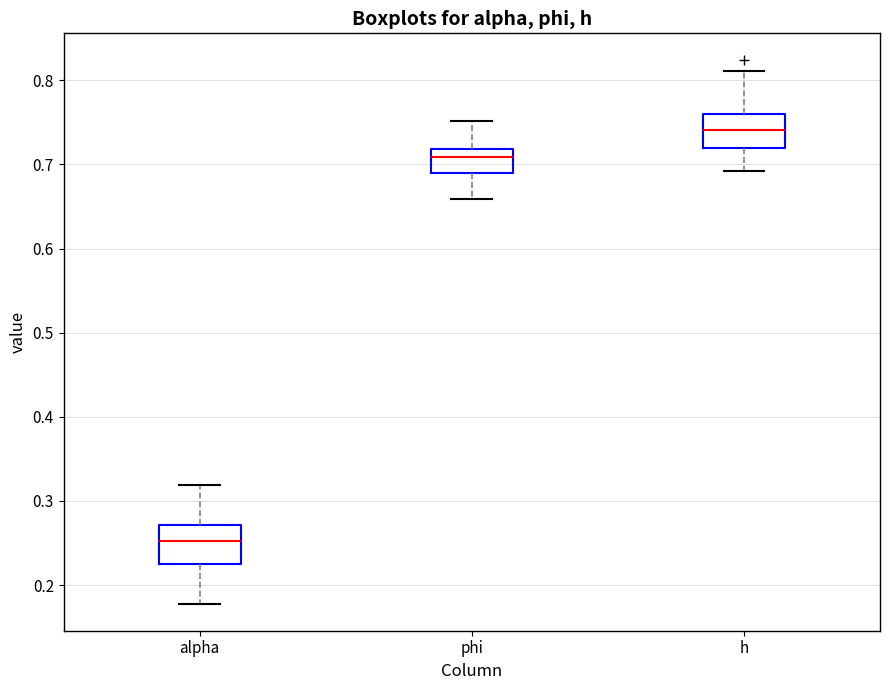

Reading left to right, transcribe this box plot: for each box, give where its median line is, the range the box spans, and where its two whiskers end, as read against the y-axis. The values are not printed on the chart, so give them approximately, as read against the axis.

alpha: median 0.25, box 0.23 to 0.27, whiskers 0.18 to 0.32
phi: median 0.71, box 0.69 to 0.72, whiskers 0.66 to 0.75
h: median 0.74, box 0.72 to 0.76, whiskers 0.69 to 0.81